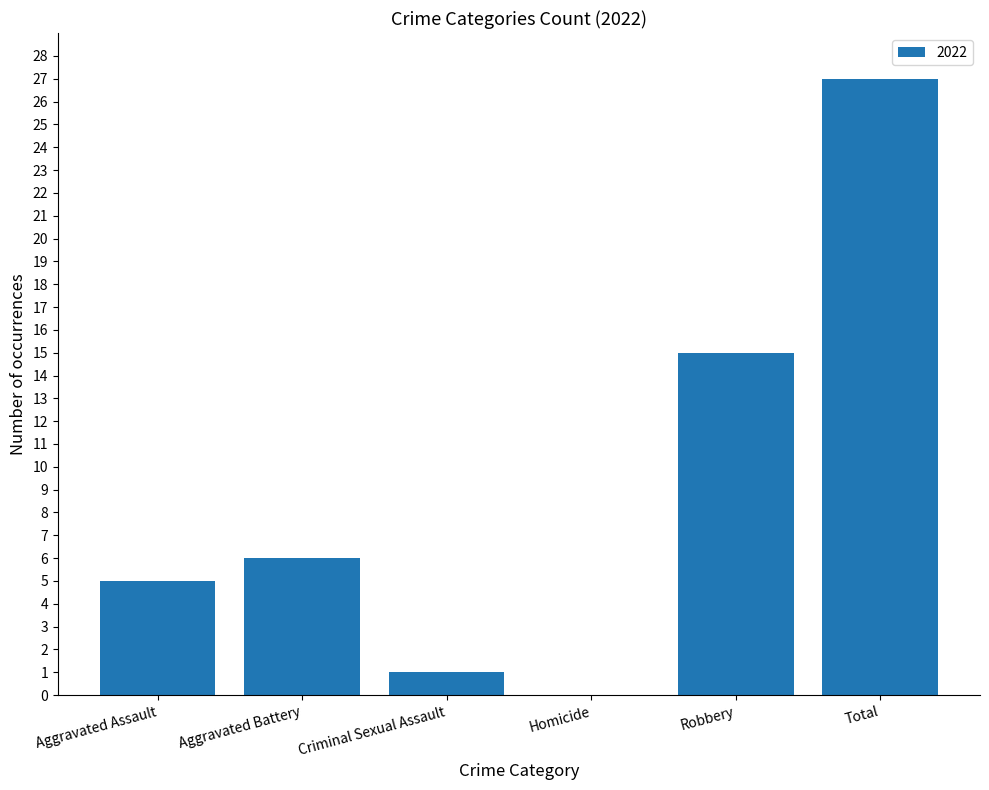

What is the change in value from Aggravated Battery to Homicide?

-6